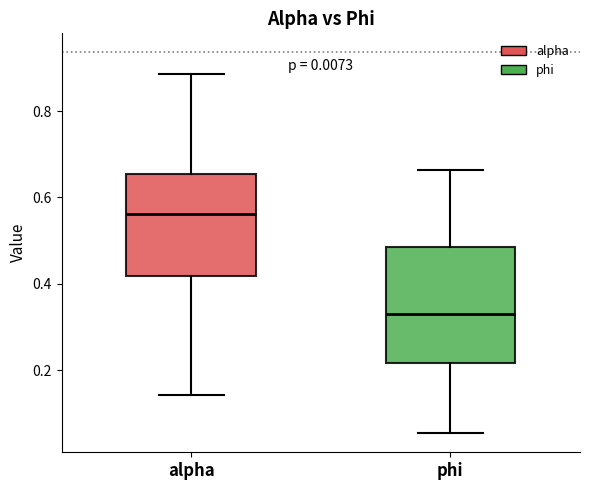

Reading left to right, transcribe this box plot: for each box, give where its median line is, the range the box spans, and where its two whiskers end, as read against the y-axis. The values are not printed on the chart, so give them approximately, as read against the axis.

alpha: median 0.56, box 0.42 to 0.66, whiskers 0.14 to 0.88
phi: median 0.34, box 0.22 to 0.48, whiskers 0.06 to 0.66